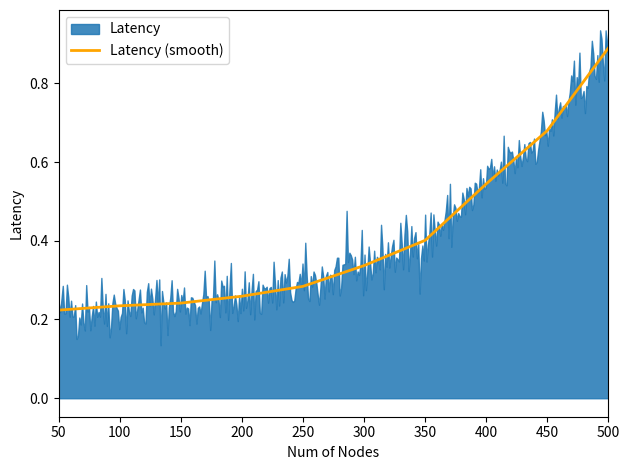

List the labels in order of value, largest first.

500, 450, 400, 350, 300, 250, 200, 150, 100, 50